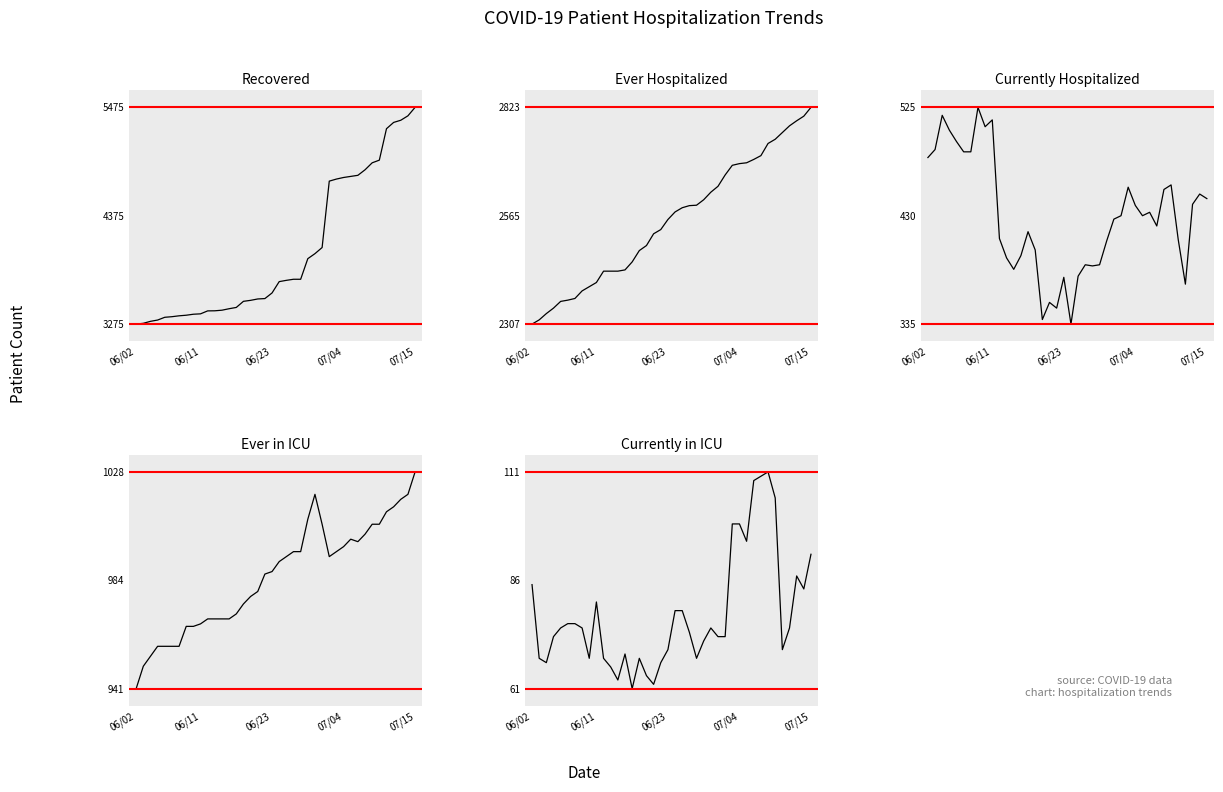

Reading left to right, what are all the values shown in this chart?

Recovered: 3275	3283	3303	3316	3344	3350	3359	3365	3375	3379	3409	3410	3416	3431	3444	3506	3516	3530	3534	3591	3706	3719	3730	3730	3939	3990	4052	4726	4747	4763	4774	4785	4841	4912	4939	5258	5322	5344	5389	5475
Ever Hospitalized: 2307	2317	2332	2345	2361	2364	2368	2386	2396	2406	2433	2433	2433	2436	2455	2482	2494	2522	2532	2556	2574	2584	2589	2590	2603	2621	2635	2662	2685	2689	2691	2699	2708	2737	2747	2763	2779	2791	2802	2823
Currently Hospitalized: 481	488	518	505	495	486	486	525	508	514	410	393	383	395	416	400	339	354	349	376	335	377	387	386	387	408	427	430	455	439	430	433	421	453	457	409	370	440	449	445
Ever in ICU: 941	950	954	958	958	958	958	966	966	967	969	969	969	969	971	975	978	980	987	988	992	994	996	996	1009	1019	1007	994	996	998	1001	1000	1003	1007	1007	1012	1014	1017	1019	1028
Currently in ICU: 85	68	67	73	75	76	76	75	68	81	68	66	63	69	61	68	64	62	67	70	79	79	74	68	72	75	73	73	99	99	95	109	110	111	105	70	75	87	84	92